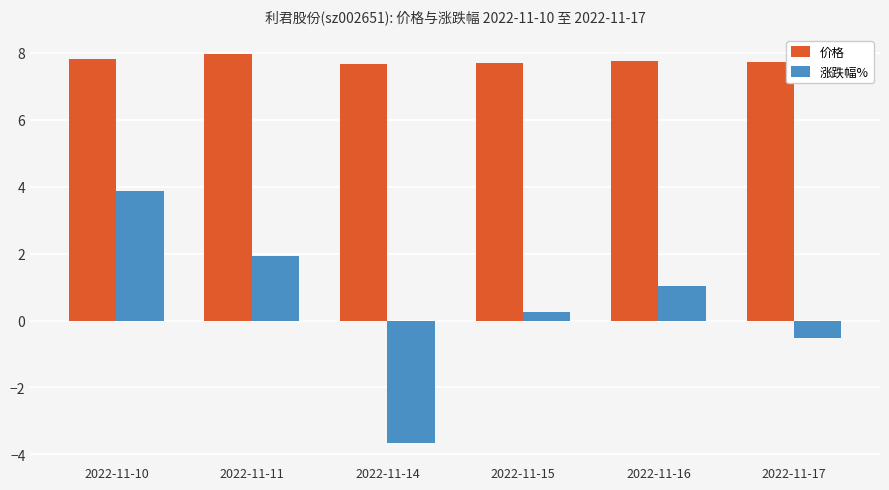

How many categories are shown in the chart?

6